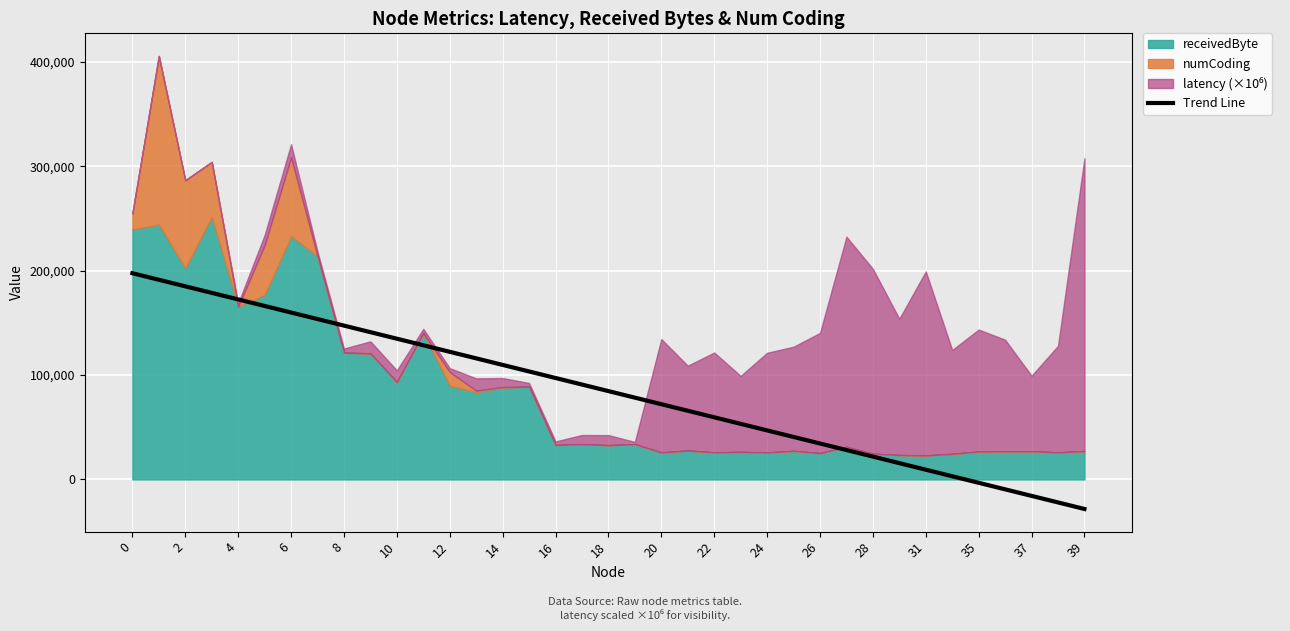

What is the highest value of the Trend Line series?

197483.9